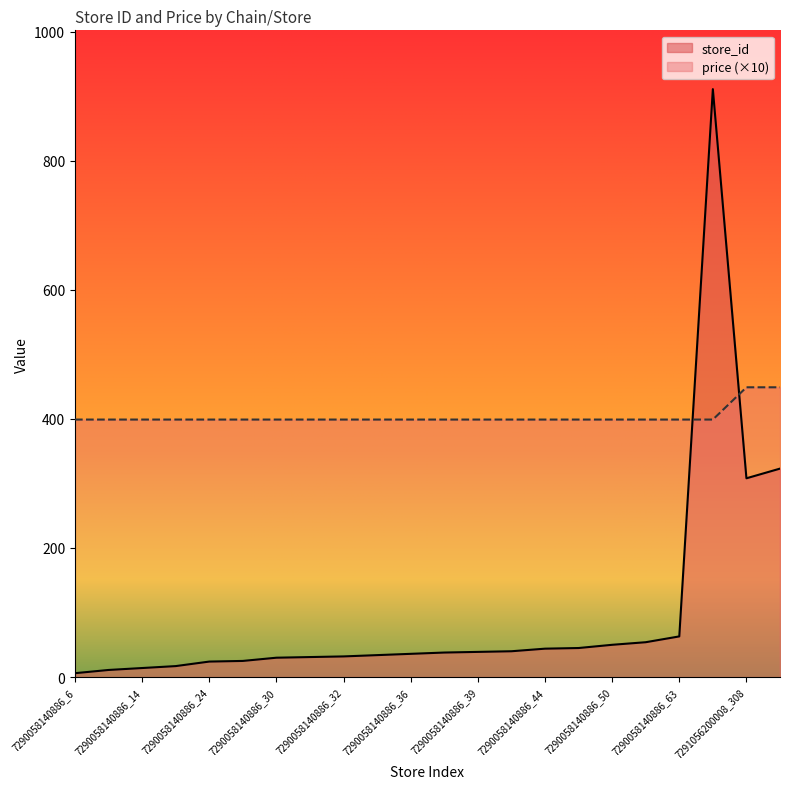

Which category has the lowest value in the price series?

7290058140886_6